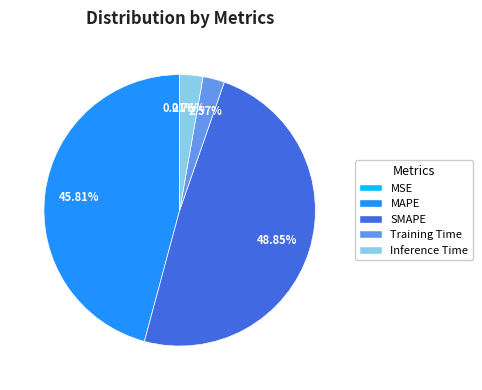

Is there a majority slice in this chart?

No